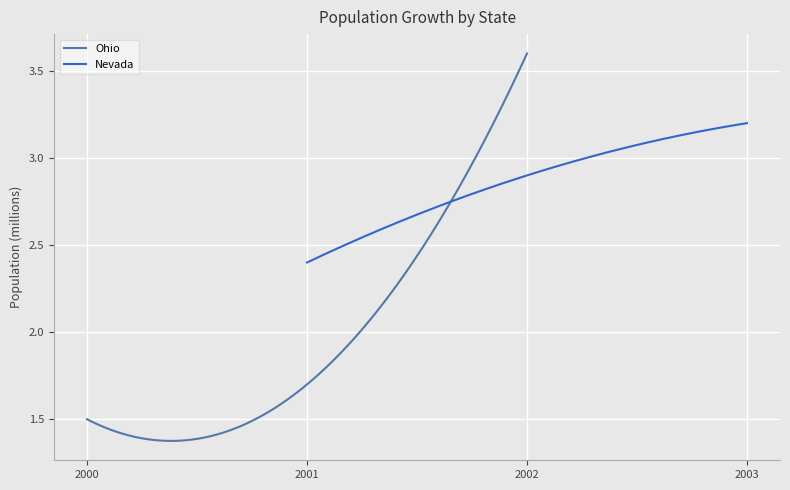

Where is Ohio nearest to the value 2?

1